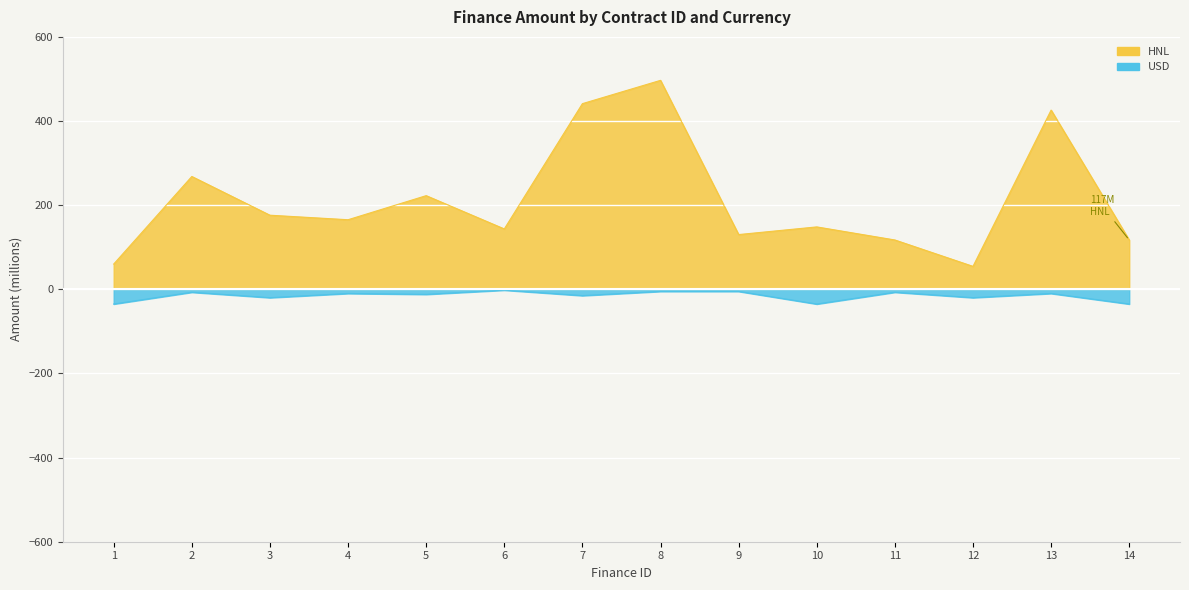

What is the difference between the second highest and second lowest values in the HNL series?

381.3